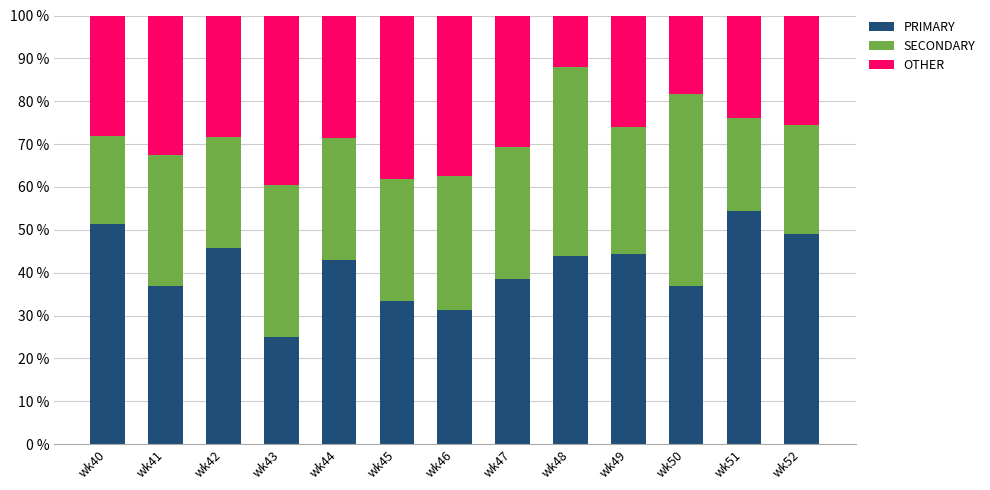

What is the total value across all series at wk40?

100.0